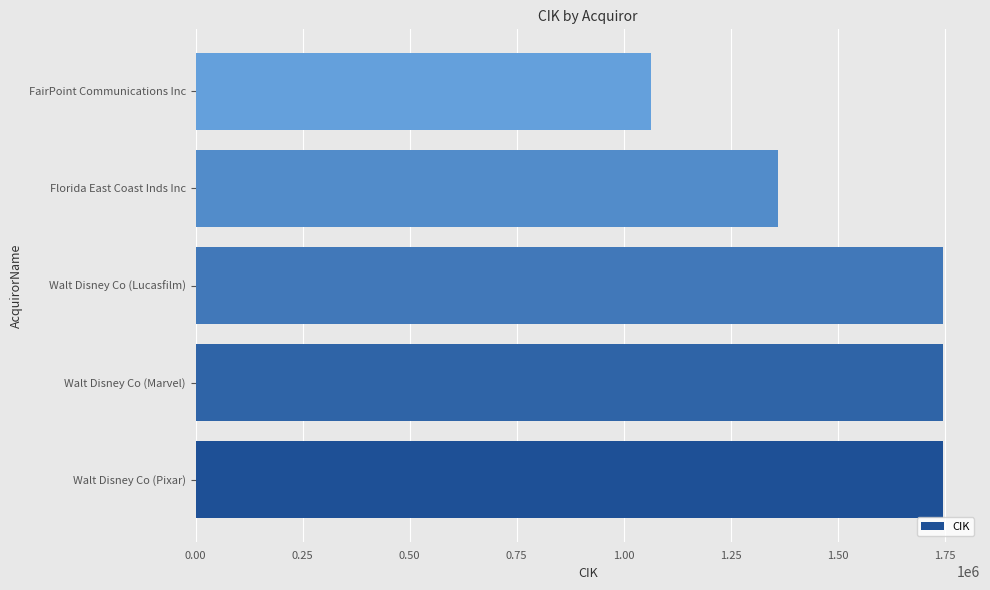

What is the difference between the maximum and second lowest values?

383538